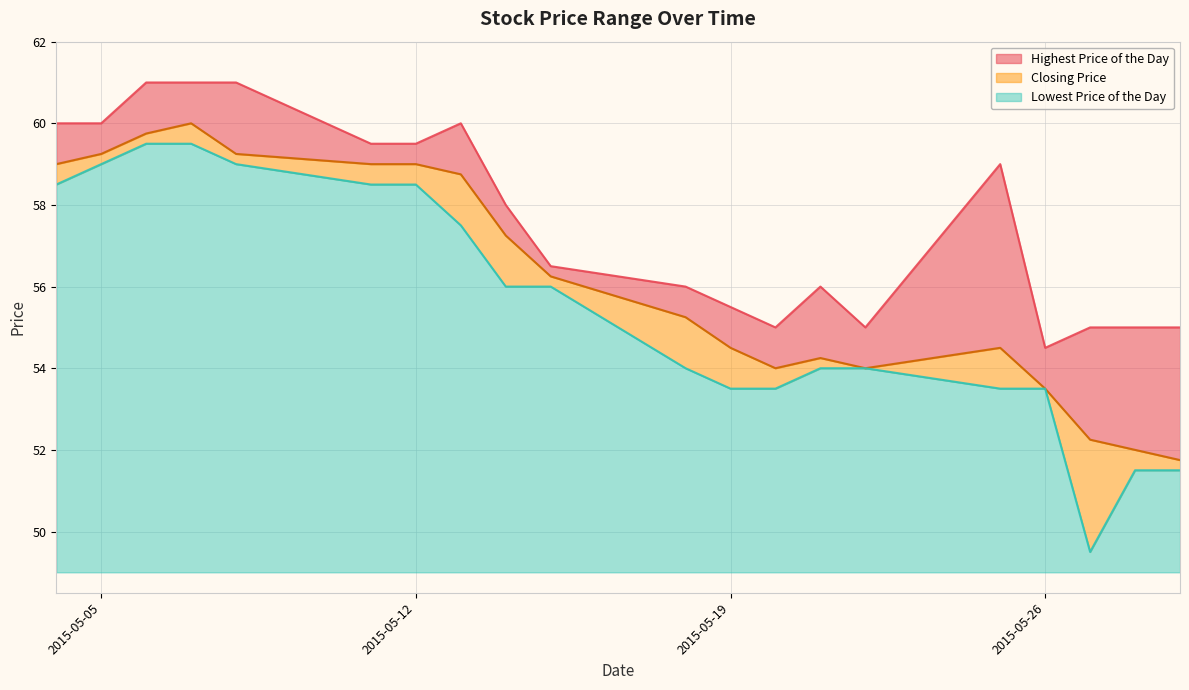

What is the maximum value for Lowest Price of the Day?

10.5